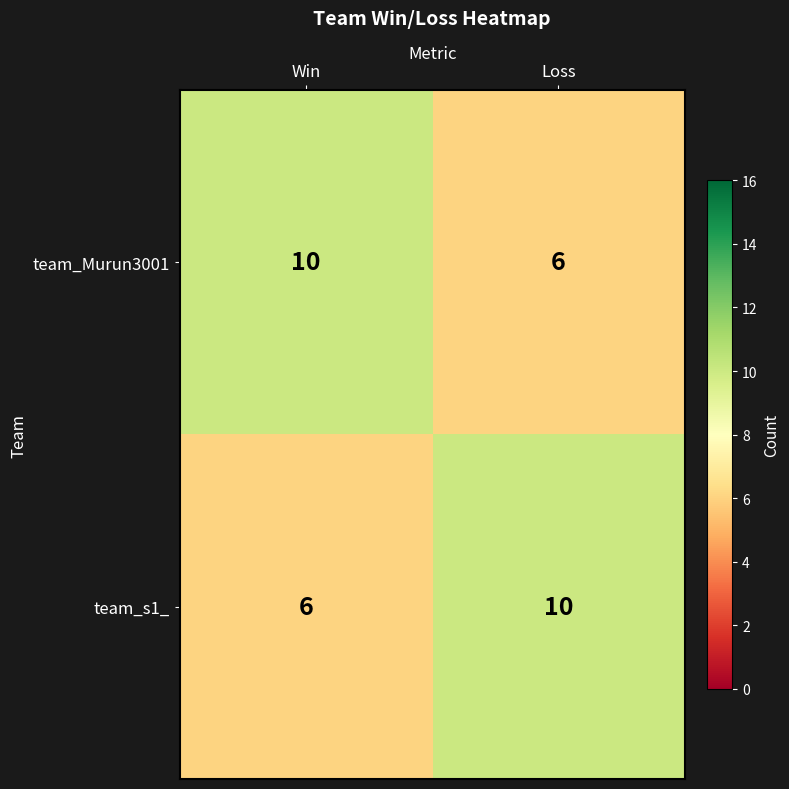

At how many categories does at least one series exceed 6?

2